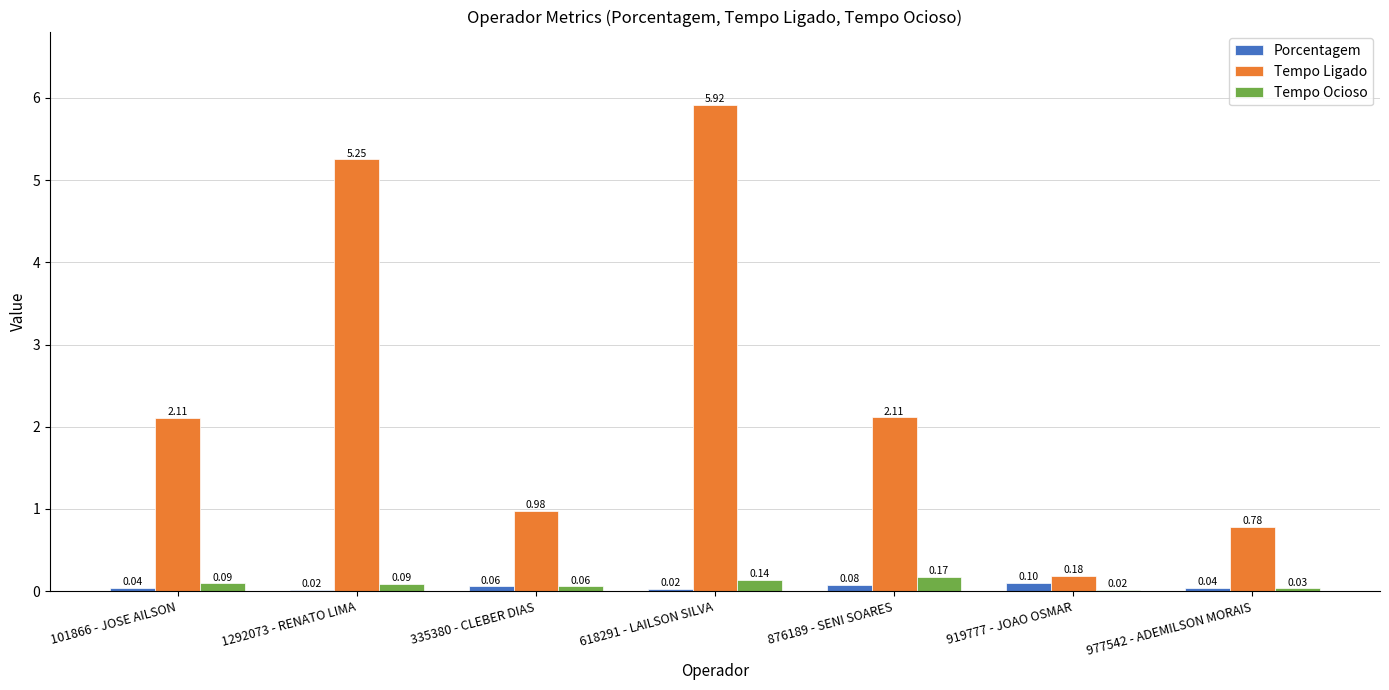

Is the value of Tempo Ocioso at 919777 - JOAO OSMAR greater than the value of Tempo Ligado at 101866 - JOSE AILSON?

No